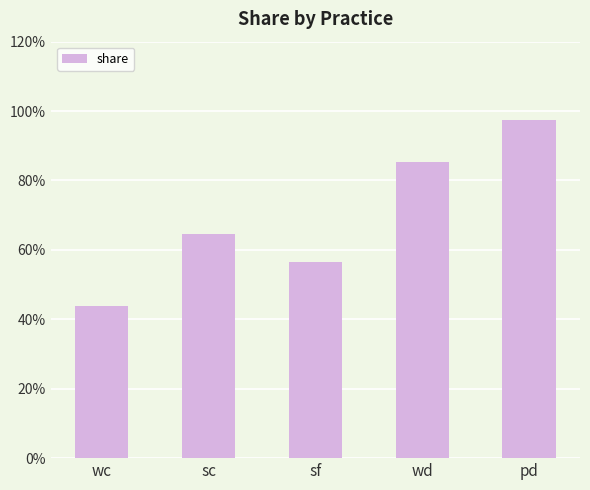

Reading left to right, list all the values displayed in this chart.

0.4	0.6	0.6	0.9	1.0